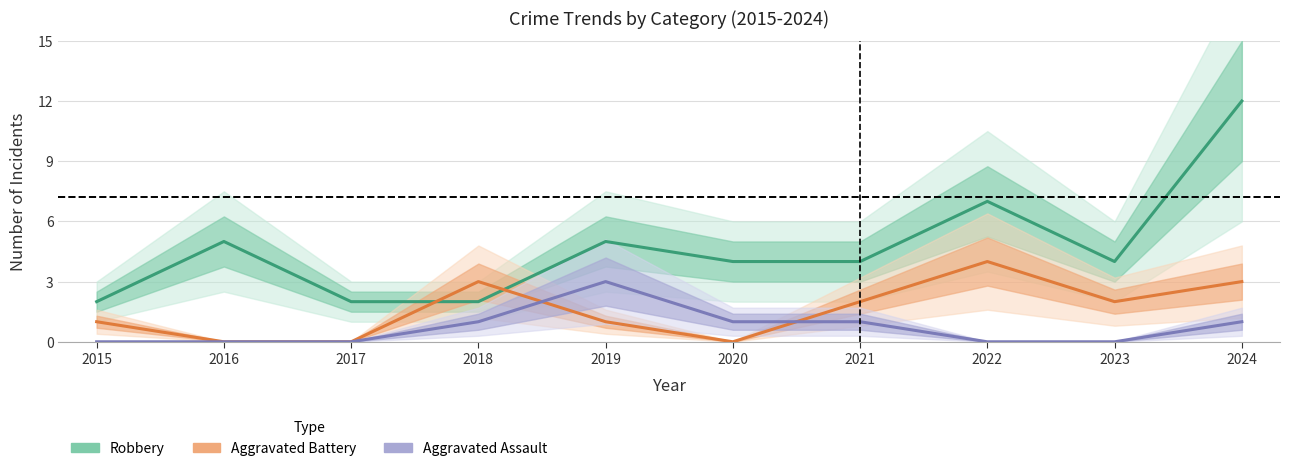

Reading left to right, extract all data points from this chart.

Robbery: 2015=2	2016=5	2017=2	2018=2	2019=5	2020=4	2021=4	2022=7	2023=4	2024=12
Aggravated Battery: 2015=1	2016=0	2017=0	2018=3	2019=1	2020=0	2021=2	2022=4	2023=2	2024=3
Aggravated Assault: 2015=0	2016=0	2017=0	2018=1	2019=3	2020=1	2021=1	2022=0	2023=0	2024=1